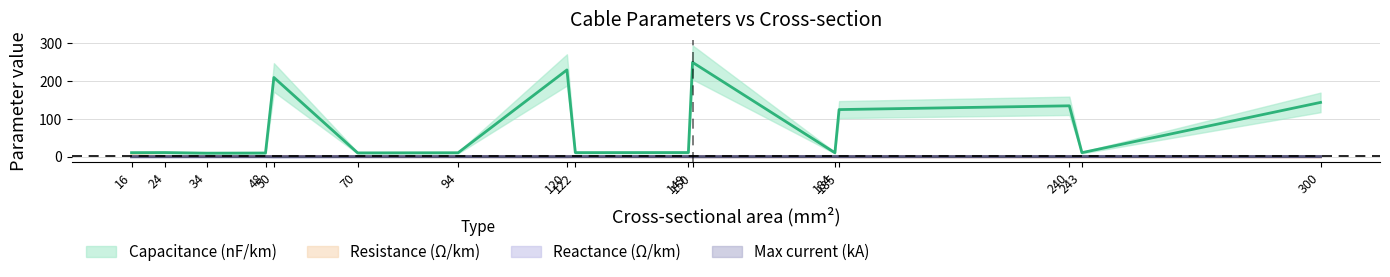

Is this an area chart (filled region under the line)?

No